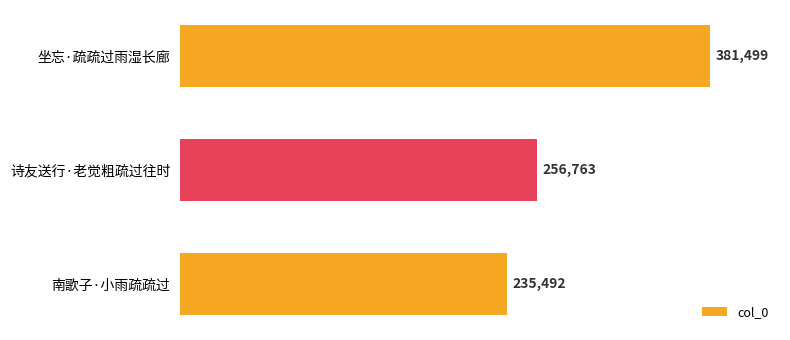

List the labels in order of value, largest first.

坐忘·疏疏过雨湿长廊, 诗友送行·老觉粗疏过往时, 南歌子·小雨疏疏过